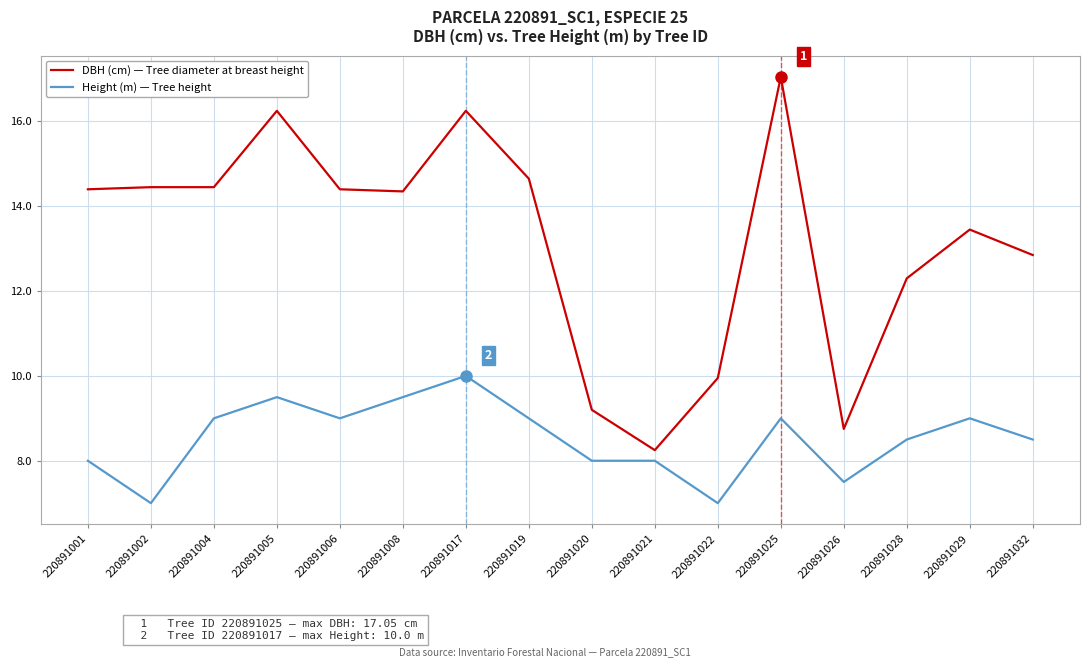

Rank the series at 220891022 from highest to lowest value.

DBH (cm) — Tree diameter at breast height, Height (m) — Tree height